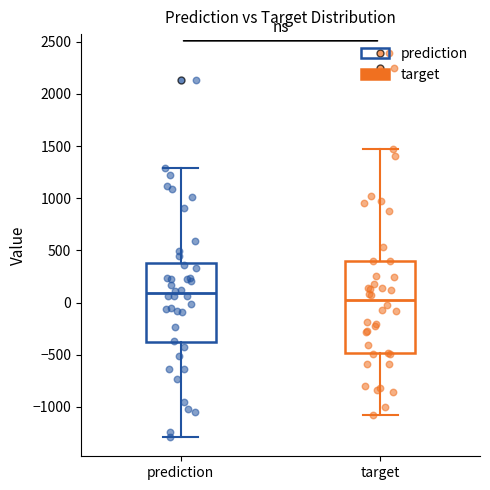

Reading left to right, transcribe this box plot: for each box, give where its median line is, the range the box spans, and where its two whiskers end, as read against the y-axis. The values are not printed on the chart, so give them approximately, as read against the axis.

prediction: median 100, box -400 to 400, whiskers -1300 to 1300
target: median 0, box -500 to 400, whiskers -1100 to 1450